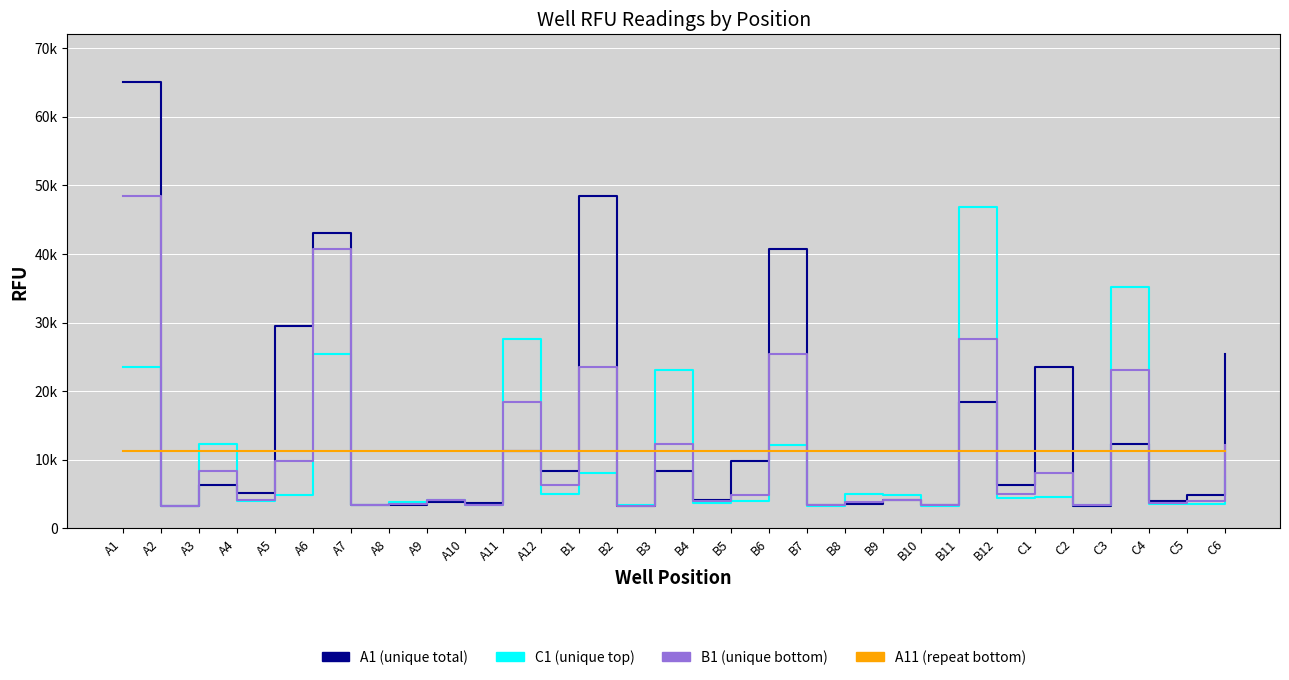

Reading right to left, transcribe all the data shown in this chart.

A1 (unique total): C6=25339	C5=4810	C4=3970	C3=12313	C2=3321	C1=23567	B12=6269	B11=18489	B10=3478	B9=4190	B8=3607	B7=3351	B6=40634	B5=9865	B4=4194	B3=8429	B2=3335	B1=48459	A12=8436	A11=11290	A10=3691	A9=3908	A8=3442	A7=3383	A6=43000	A5=29433	A4=5150	A3=6397	A2=3339	A1=65068
C1 (unique top): C6=7457	C5=3602	C4=3580	C3=35200	C2=3423	C1=4533	B12=4418	B11=46786	B10=3309	B9=4814	B8=4991	B7=3328	B6=12215	B5=3927	B4=3764	B3=23014	B2=3412	B1=8025	A12=5036	A11=27543	A10=3365	A9=4114	A8=3916	A7=3346	A6=25339	A5=4810	A4=3970	A3=12313	A2=3321	A1=23567
B1 (unique bottom): C6=12215	C5=3927	C4=3764	C3=23014	C2=3412	C1=8025	B12=5036	B11=27543	B10=3365	B9=4114	B8=3916	B7=3346	B6=25339	B5=4810	B4=3970	B3=12313	B2=3321	B1=23567	A12=6269	A11=18489	A10=3478	A9=4190	A8=3607	A7=3351	A6=40634	A5=9865	A4=4194	A3=8429	A2=3335	A1=48459
A11 (repeat bottom): C6=11290	C5=11290	C4=11290	C3=11290	C2=11290	C1=11290	B12=11290	B11=11290	B10=11290	B9=11290	B8=11290	B7=11290	B6=11290	B5=11290	B4=11290	B3=11290	B2=11290	B1=11290	A12=11290	A11=11290	A10=11290	A9=11290	A8=11290	A7=11290	A6=11290	A5=11290	A4=11290	A3=11290	A2=11290	A1=11290